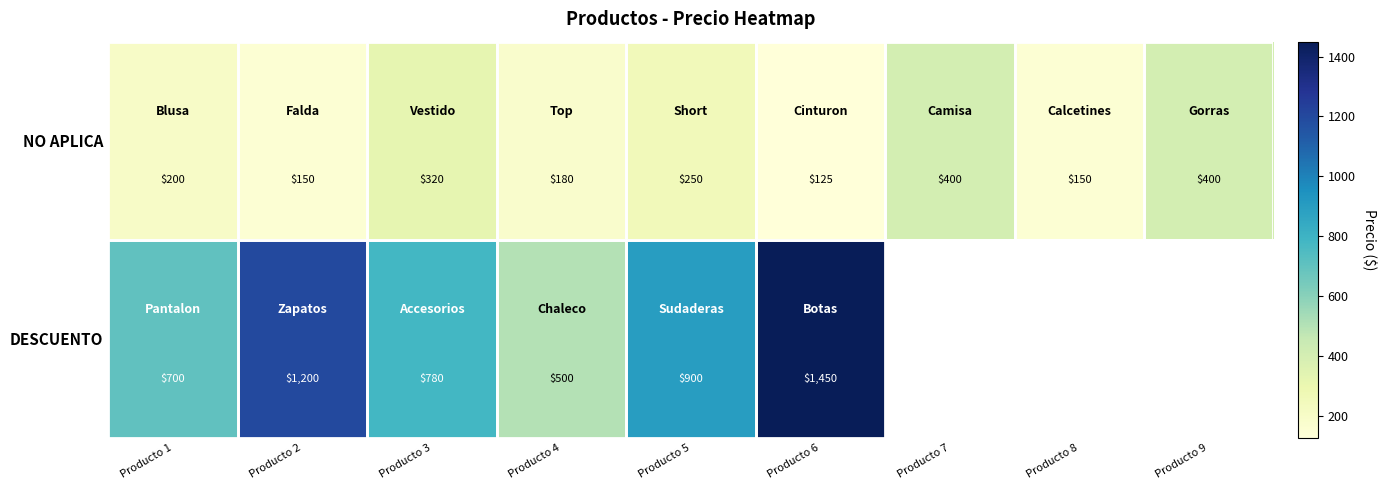

What is the difference between the maximum and minimum values in the NO APLICA series?

275